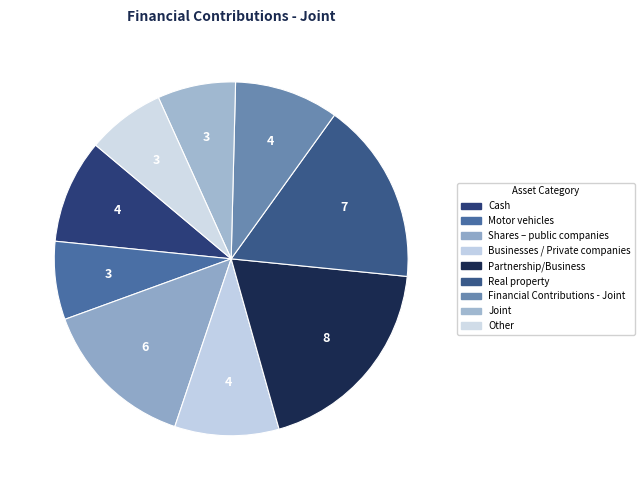

How many slices are in this pie chart?

9